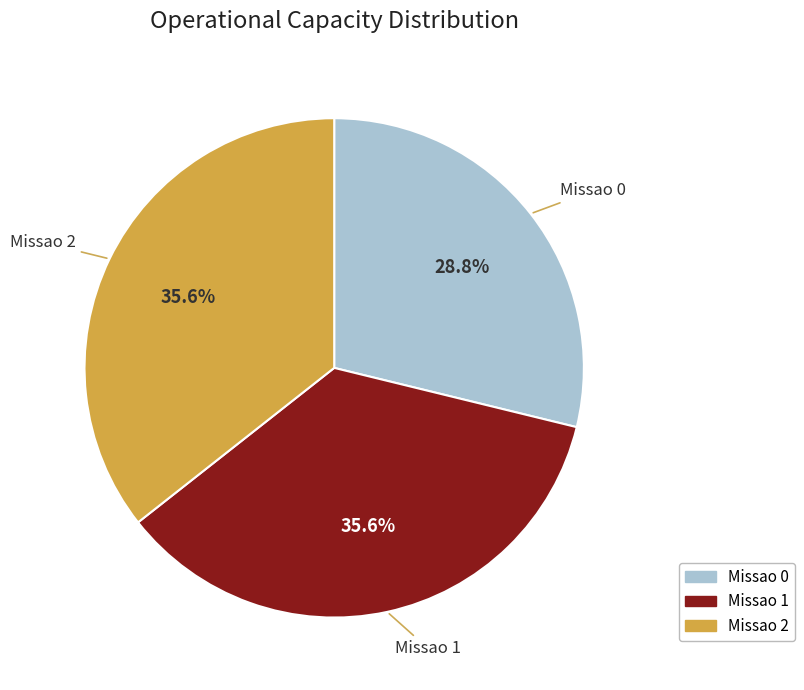

How many segments does this pie chart have?

3